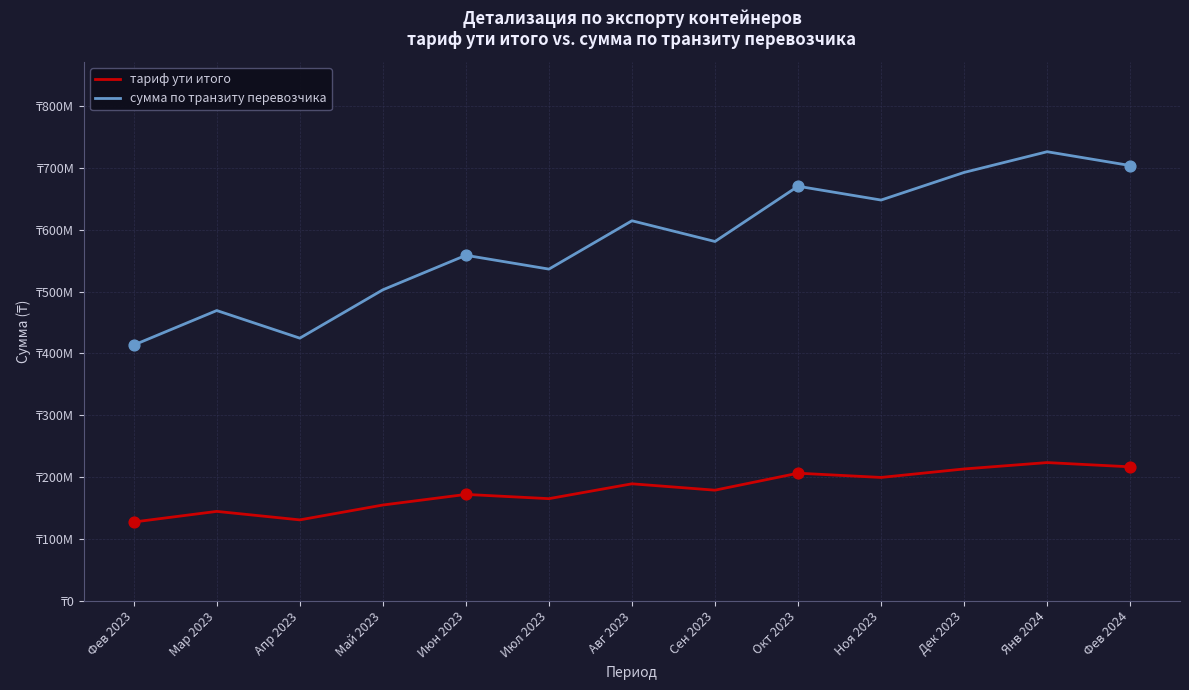

At how many categories does at least one series exceed 284782168?

13